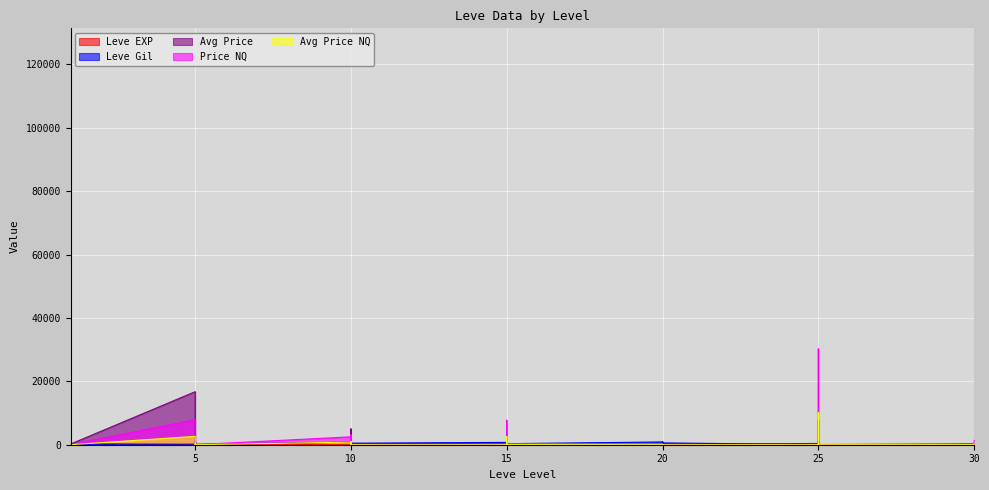

Which category has the lowest value in the Leve Gil series?

25